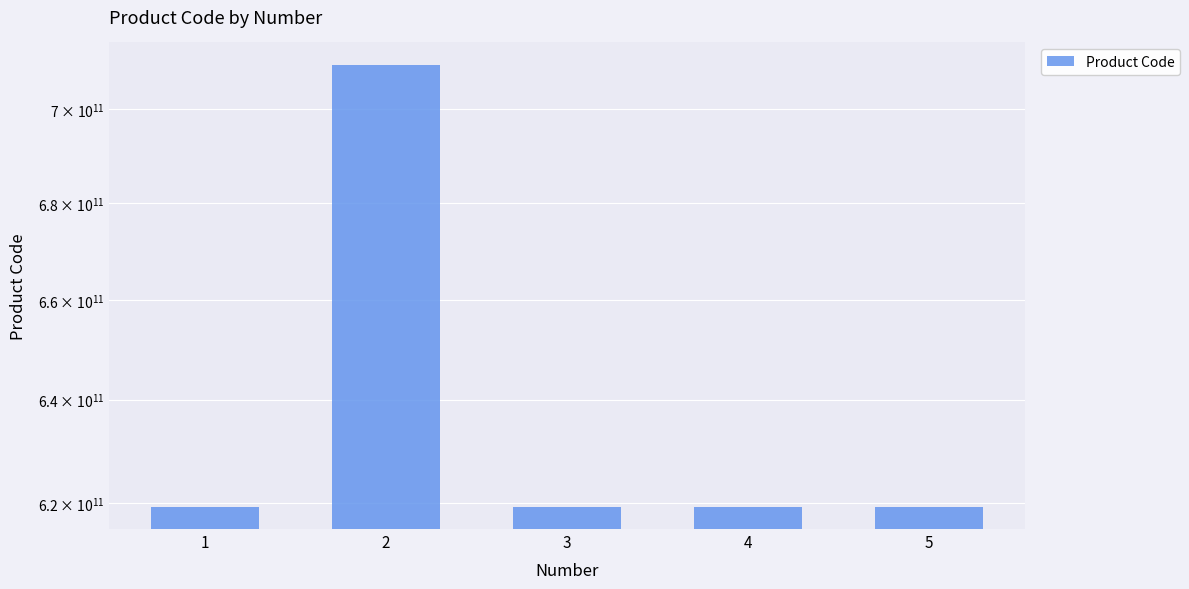

Which label corresponds to the smallest value in the chart?

4